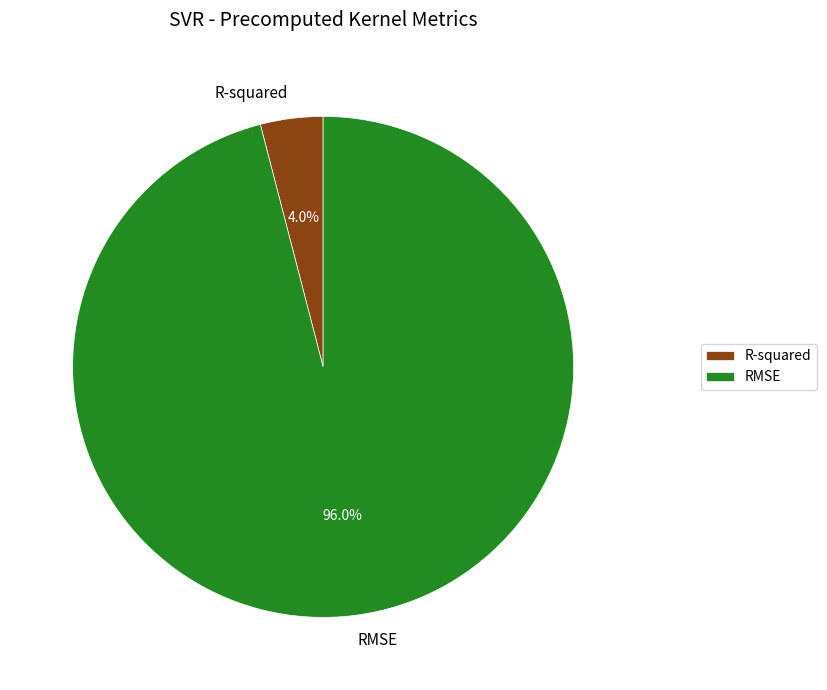

What percentage do R-squared and RMSE together represent?

100.0%